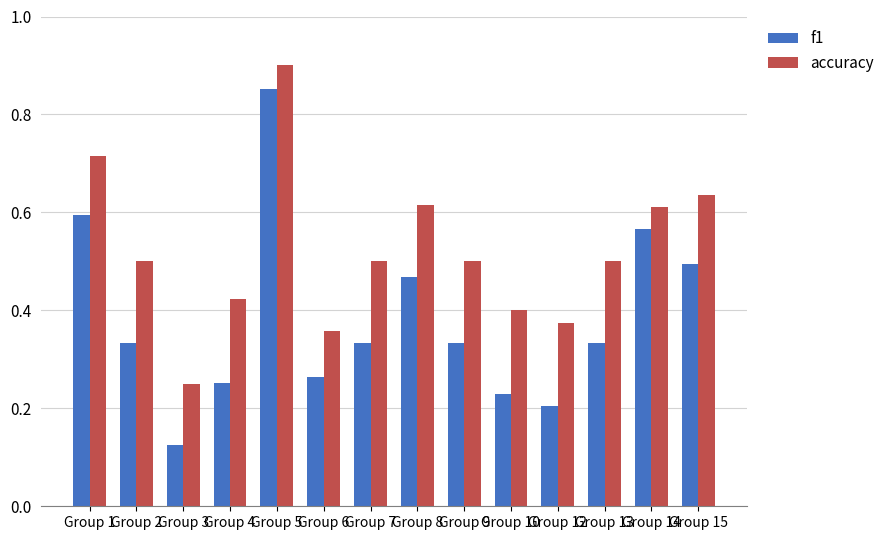

At which label does accuracy reach its peak?

Group 5